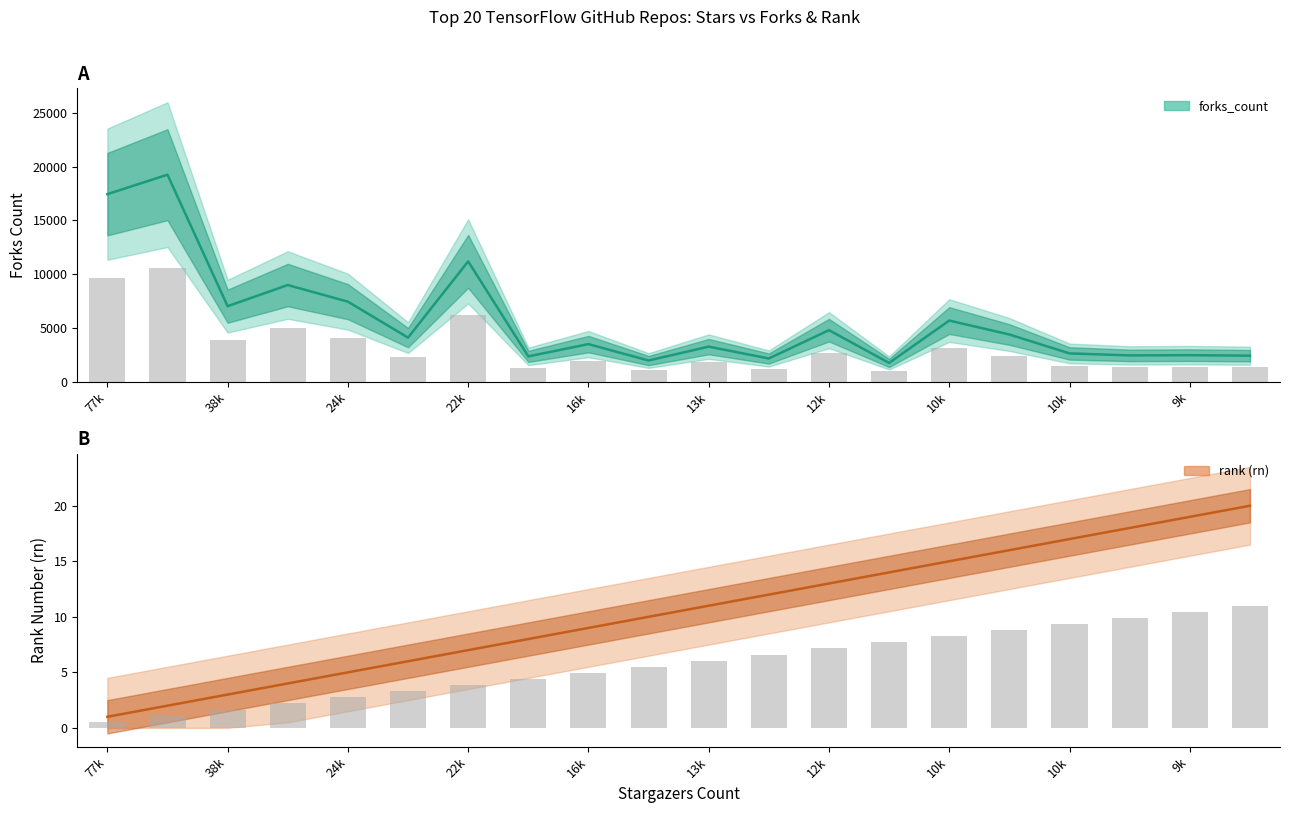

Rank the series at 16k from lowest to highest value.

rank, forks_count